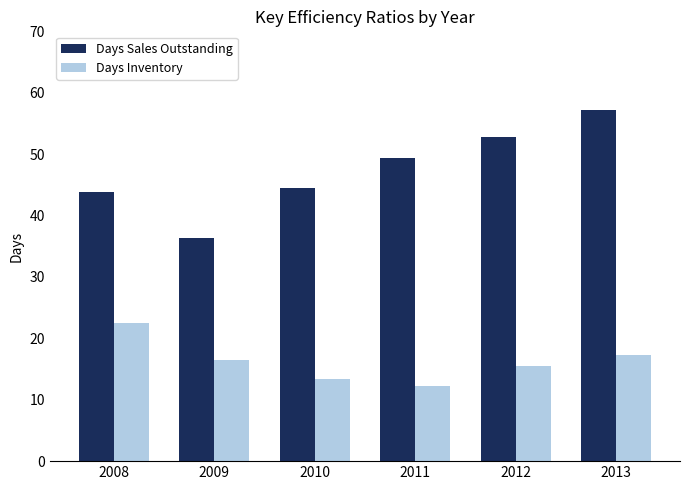

Where does the Days Inventory series first go above 16?

2008